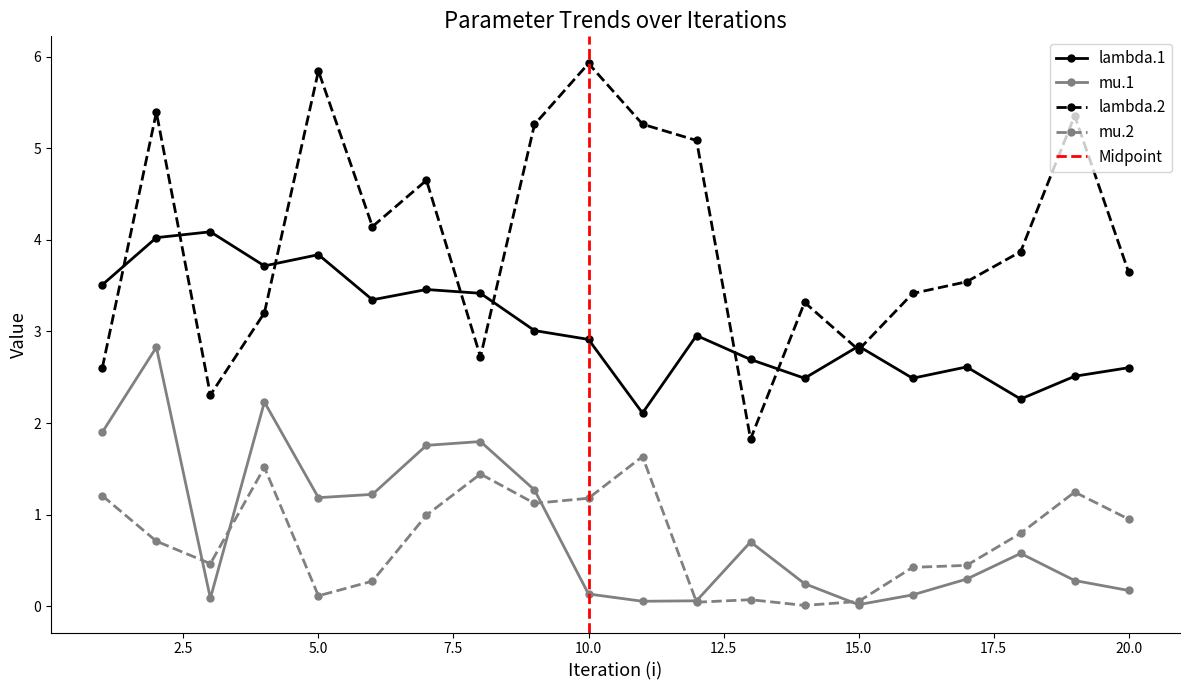

Which series has the largest range (max minus min)?

lambda.2